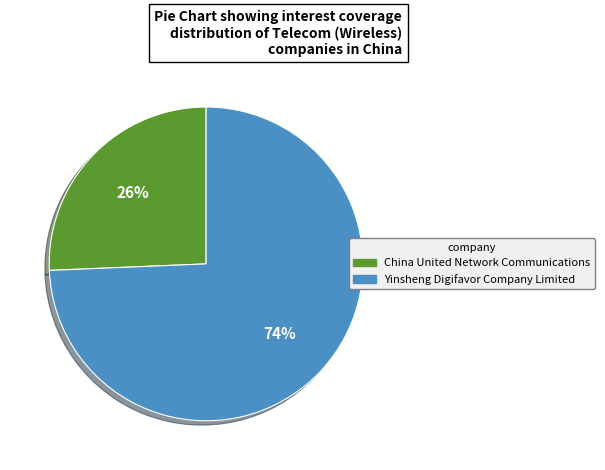

Count the number of slices in the pie.

2